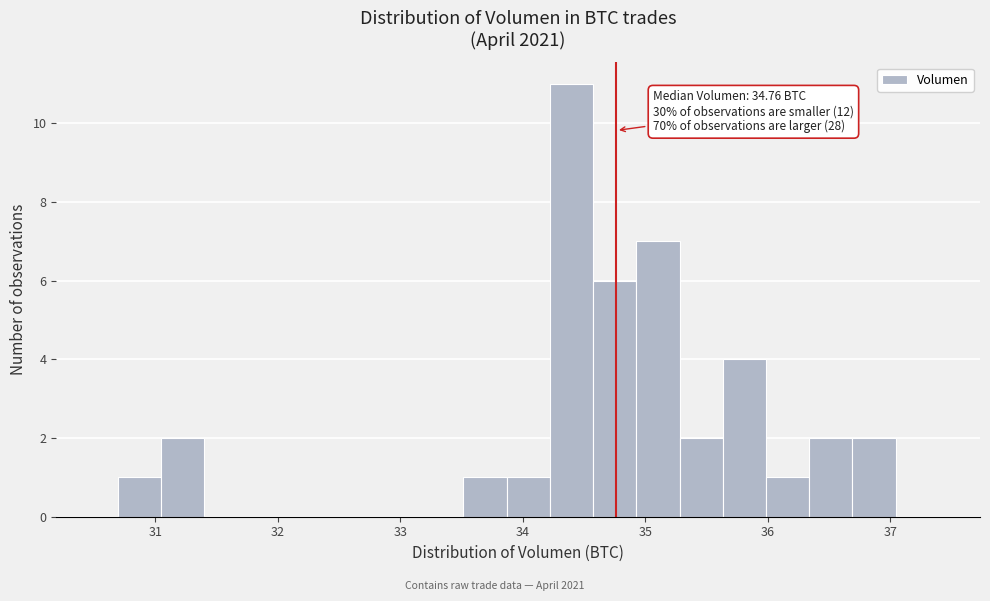

Around what value on the x-axis is the tallest bar? Give the approximate position of its centre, as read against the axis.

34.4